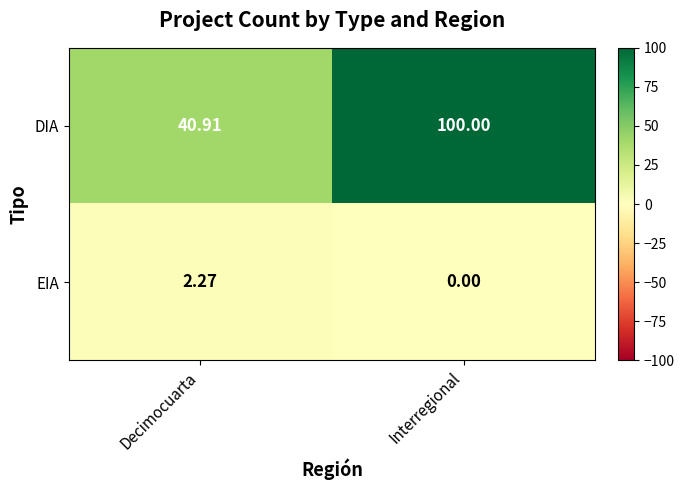

At which category does the chart reach its minimum across all series?

Interregional